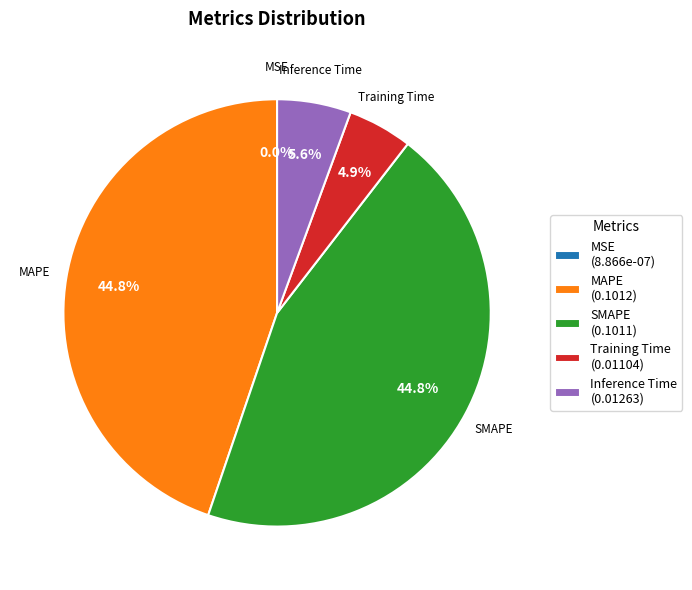

Is there a majority slice in this chart?

No